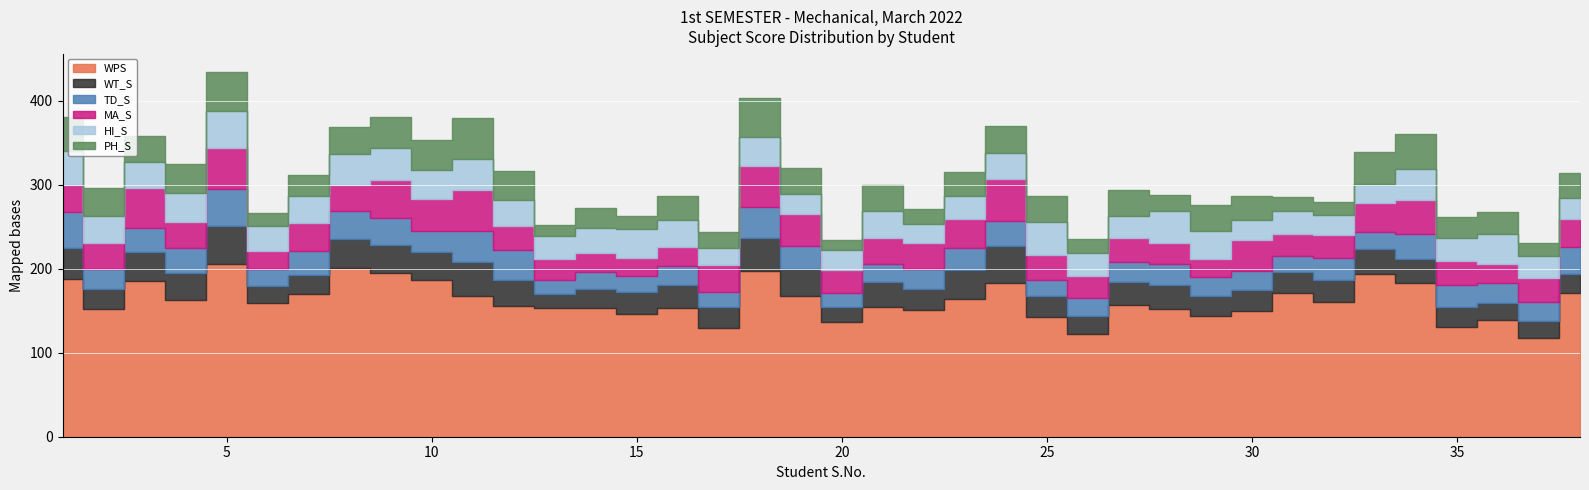

Reading left to right, extract all data points from this chart.

WPS: 188	152	185	163	205	159	170	201	195	187	167	156	153	153	146	153	129	197	167	137	154	151	164	183	143	122	157	152	144	150	171	160	194	183	131	139	118	171
PH_S: 40	33	31	35	47	15	25	33	36	36	49	34	13	24	16	28	18	46	31	12	32	18	28	32	31	17	31	19	31	28	16	15	38	42	26	26	16	30
TD_S: 42	24	28	30	44	20	28	34	32	25	37	36	16	20	19	23	18	37	28	17	22	24	27	30	20	21	24	24	23	22	19	26	20	29	27	24	22	32
MA_S: 33	30	48	30	49	22	33	30	46	38	48	29	26	23	22	23	32	49	38	27	31	30	34	50	29	26	29	26	22	37	26	27	35	41	28	23	29	33
HI_S: 40	33	31	35	43	30	32	37	38	34	37	31	27	29	34	32	21	35	24	24	31	23	28	31	39	27	26	38	33	24	28	24	23	36	27	35	26	25
WT_S: 37	24	35	32	46	20	23	34	33	33	41	30	17	23	26	27	25	39	32	17	30	25	34	44	24	22	27	29	23	25	25	27	29	29	23	20	20	23